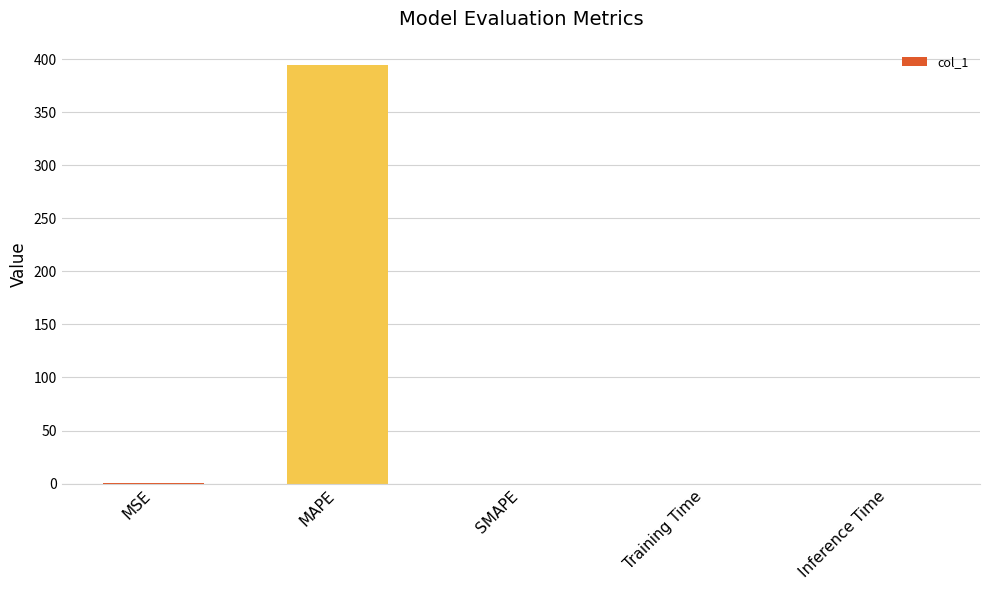

The value at SMAPE is 225.2. True or false?

False